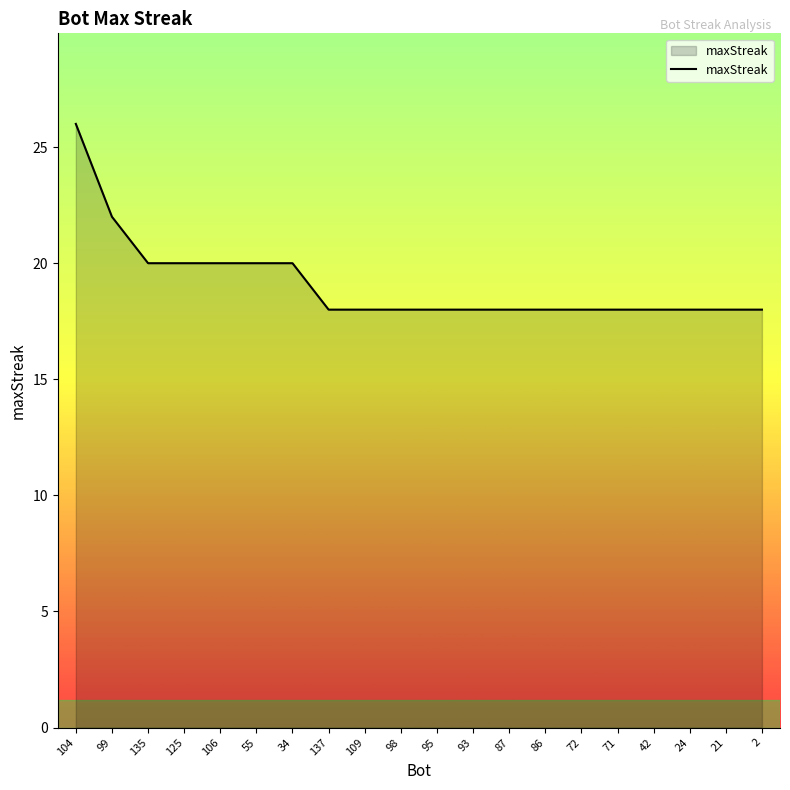

What is the difference between the maximum and minimum values?

8